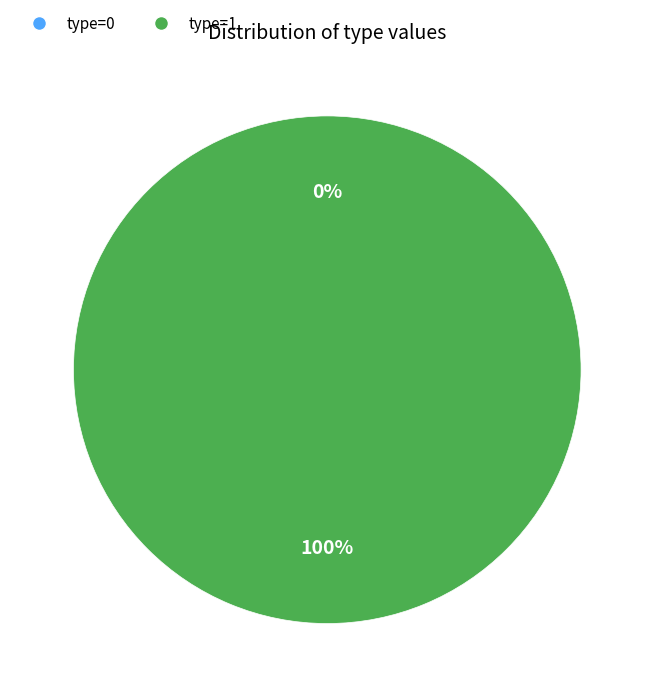

To the nearest percent, what is the combined percentage of 0 and 1?

100%